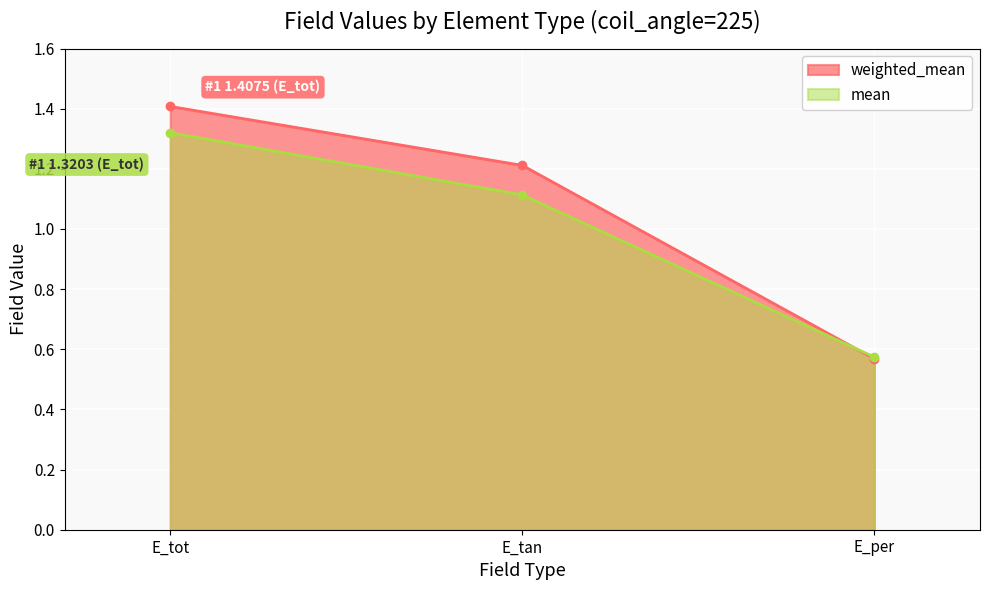

What is the difference between the maximum and minimum values in the weighted_mean series?

0.8